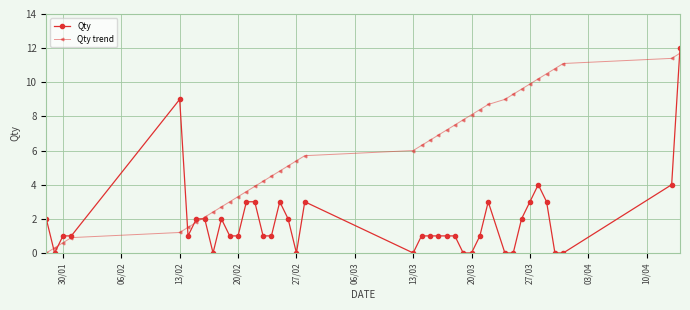

What is the value of the Qty trend point at the 23rd from the left?

6.6